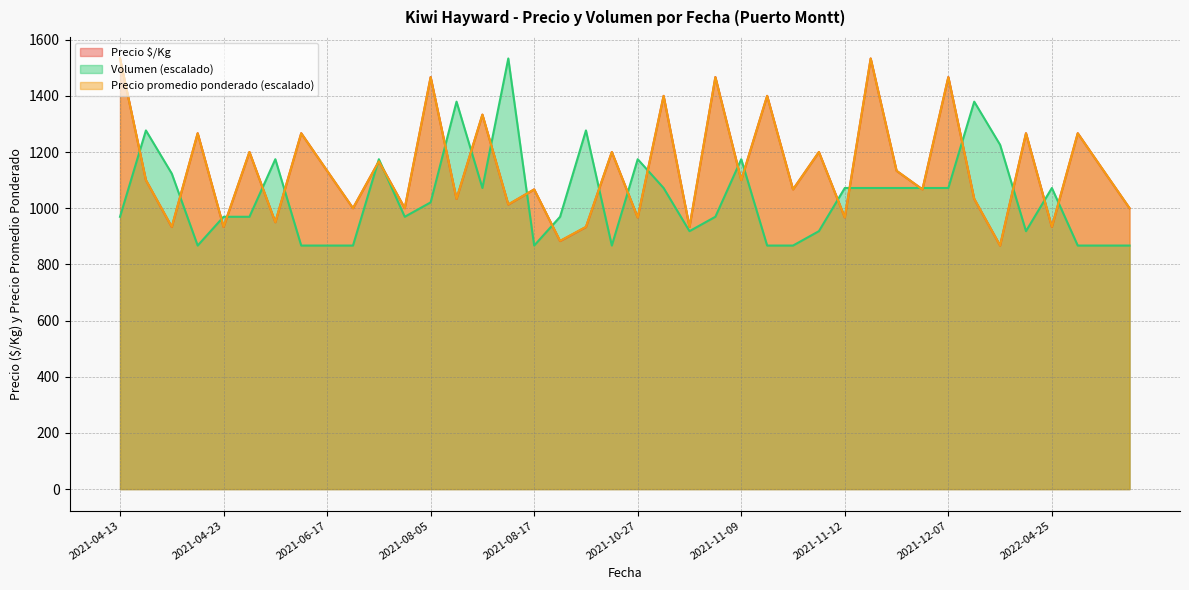

The value of Precio promedio ponderado (escalado) at 2021-08-05 is 679.0. True or false?

False